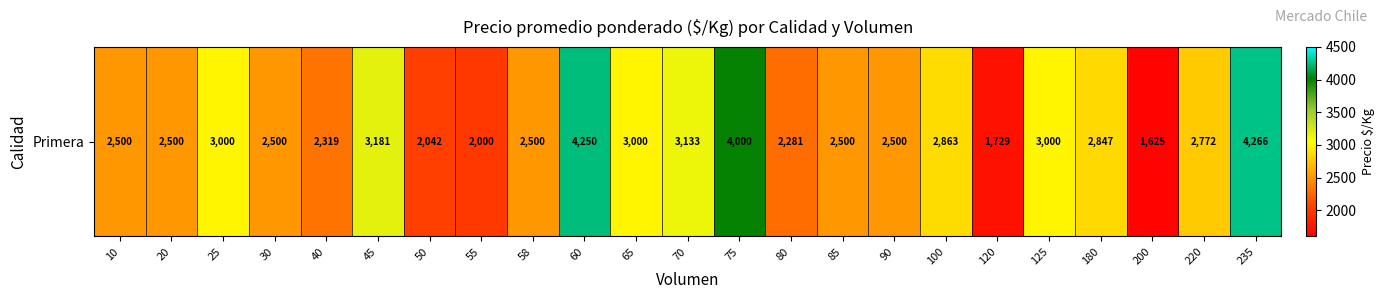

What is the difference between the values at 125 and 55?

1000